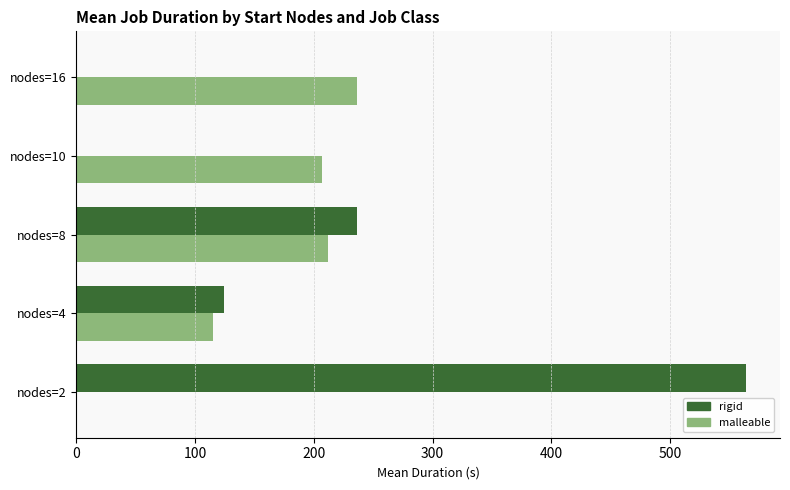

Is the value of rigid at nodes=8 greater than the value of malleable at nodes=8?

Yes